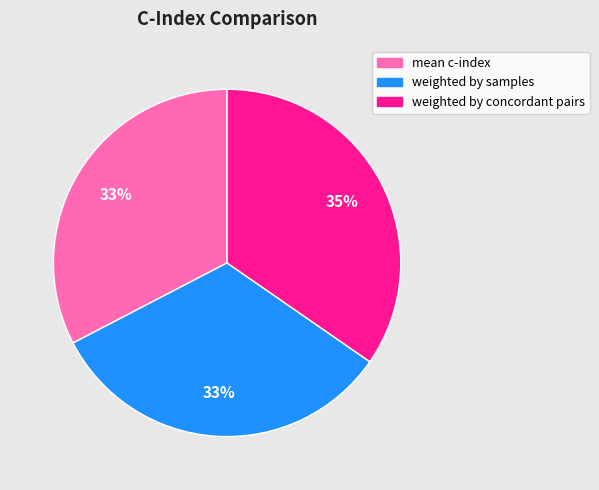

Does any single category account for the majority?

No